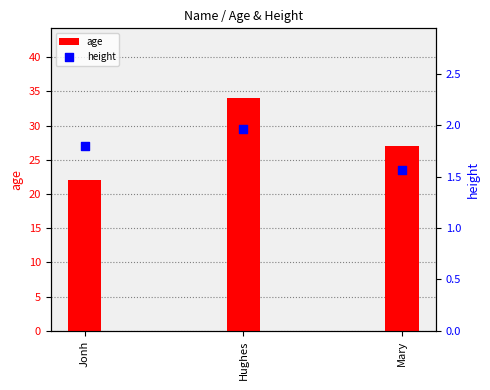

Is the value of age at Mary greater than the value of height at Mary?

Yes